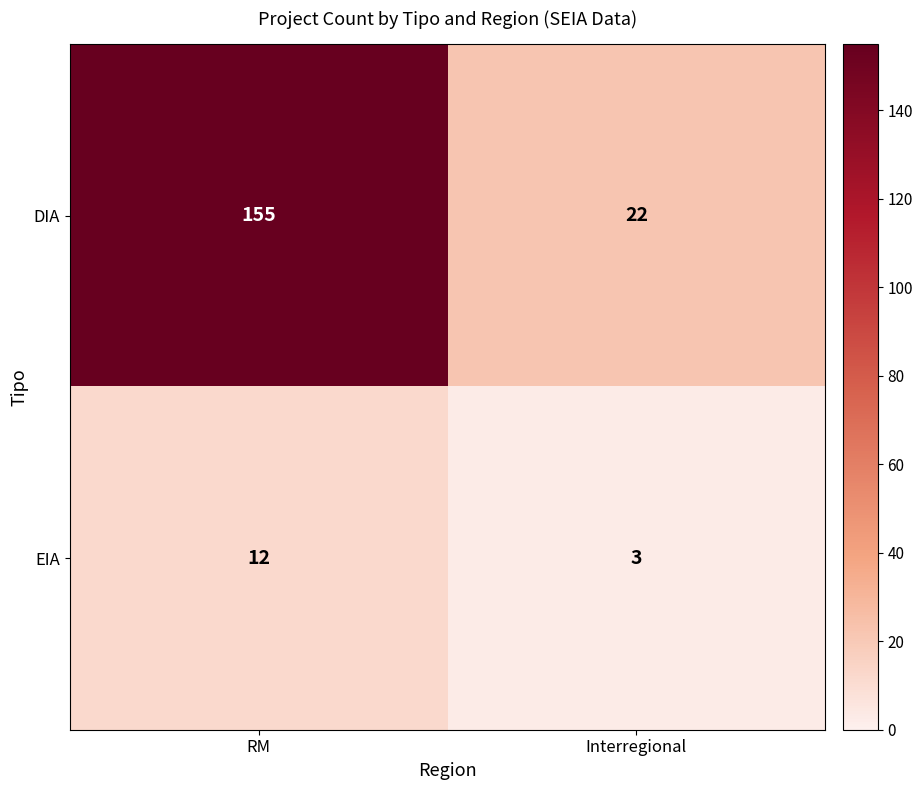

Which category has the lowest value in the EIA series?

Interregional